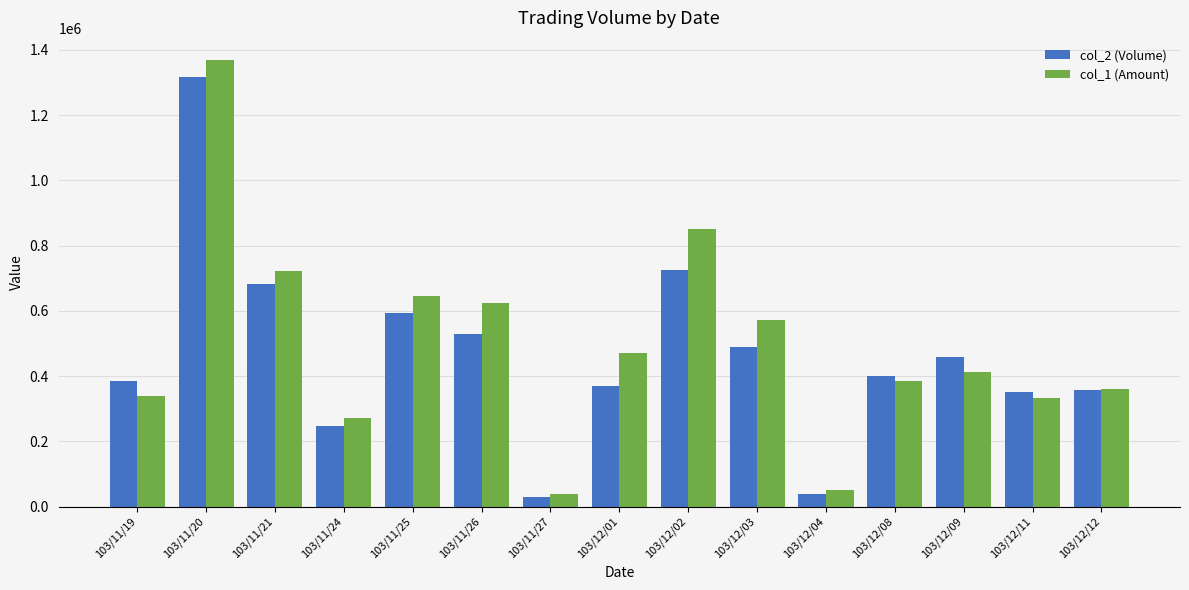

Rank the series by their average value, from lowest to highest.

col_2 (Volume), col_1 (Amount)